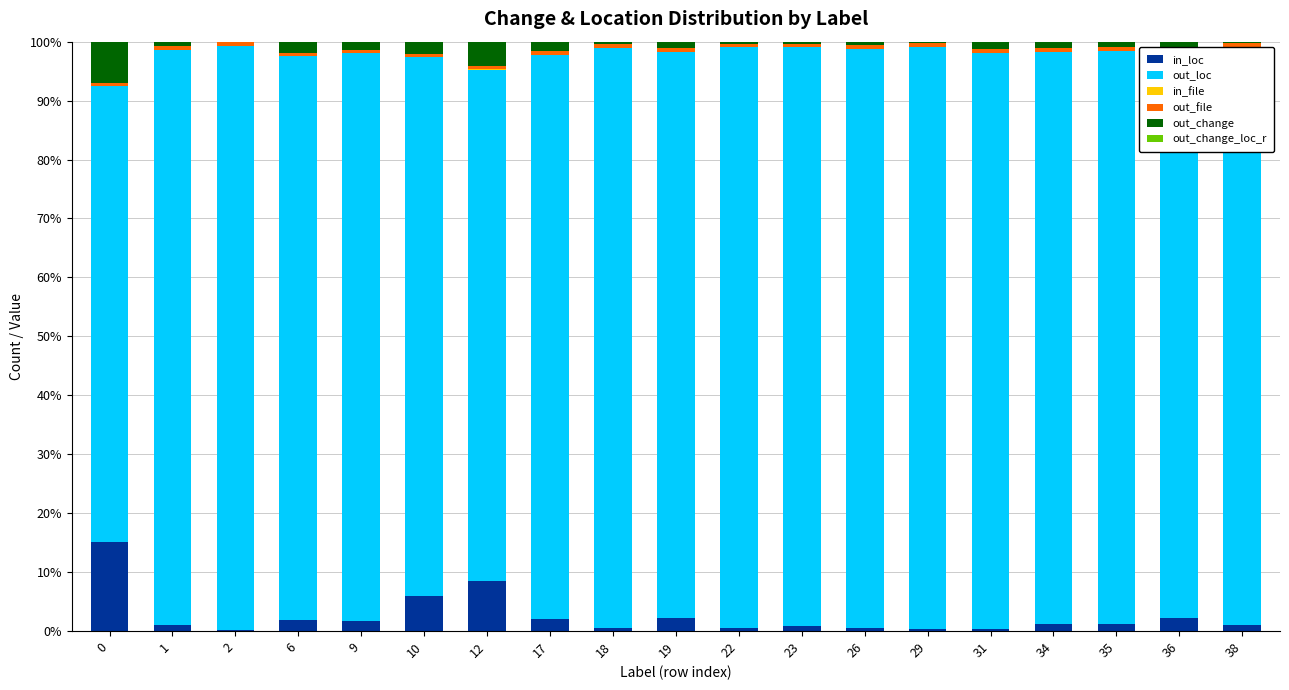

Which series has the largest total across all categories?

out_loc